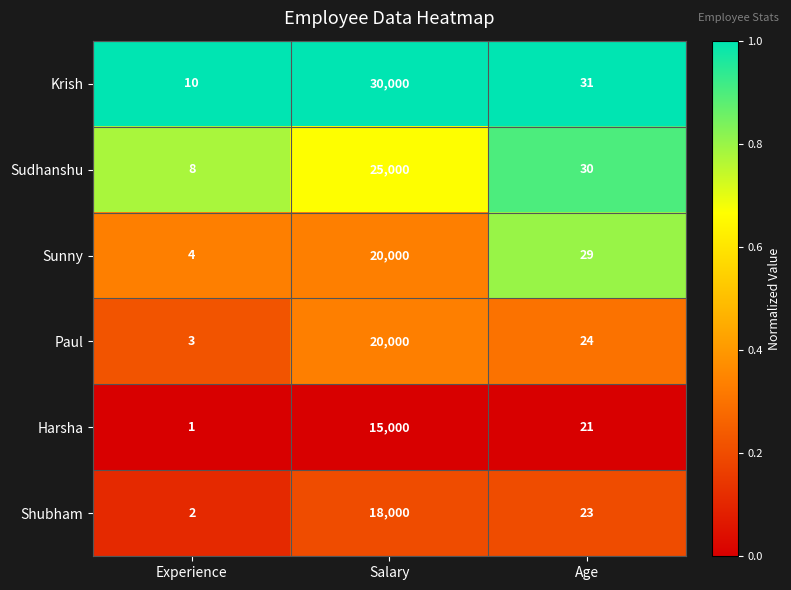

At which category is the sum across all series the highest?

Salary